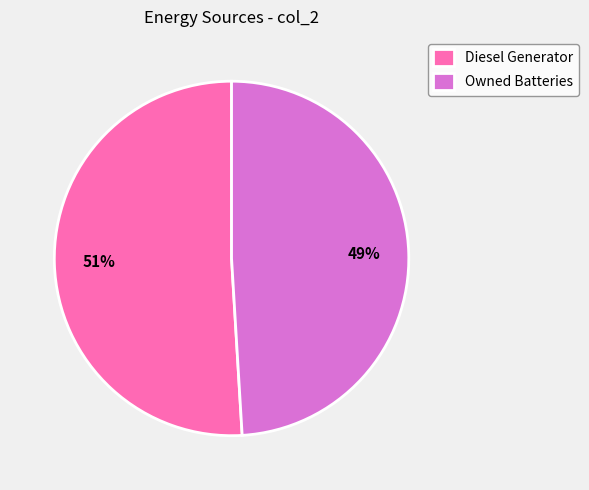

What is the smallest slice in the pie chart?

Owned Batteries